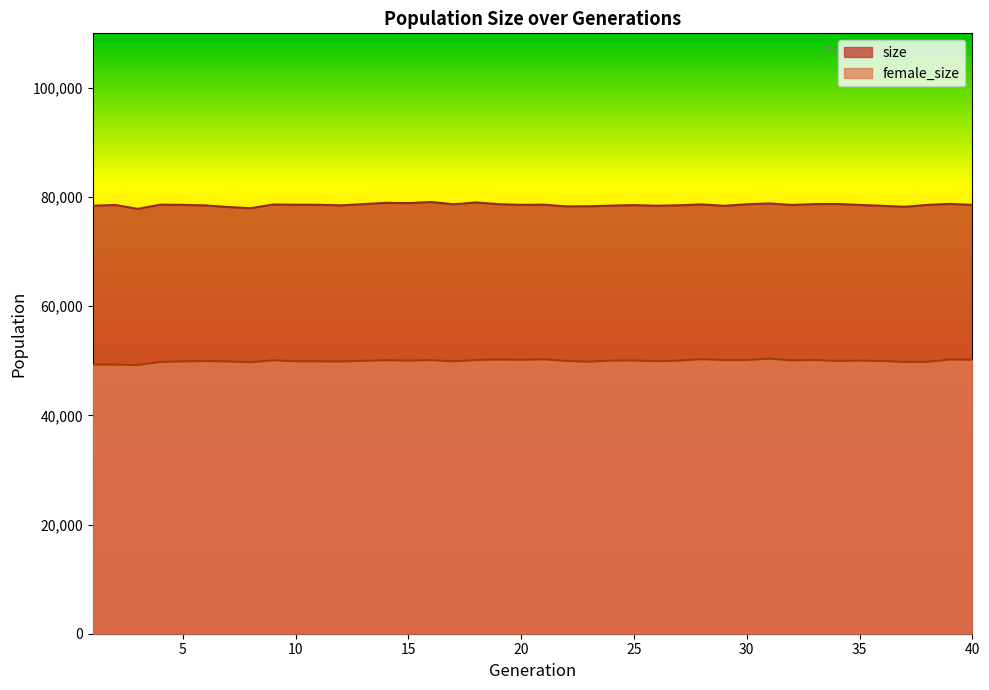

True or false: female_size has a value of 73279 at 4.

False